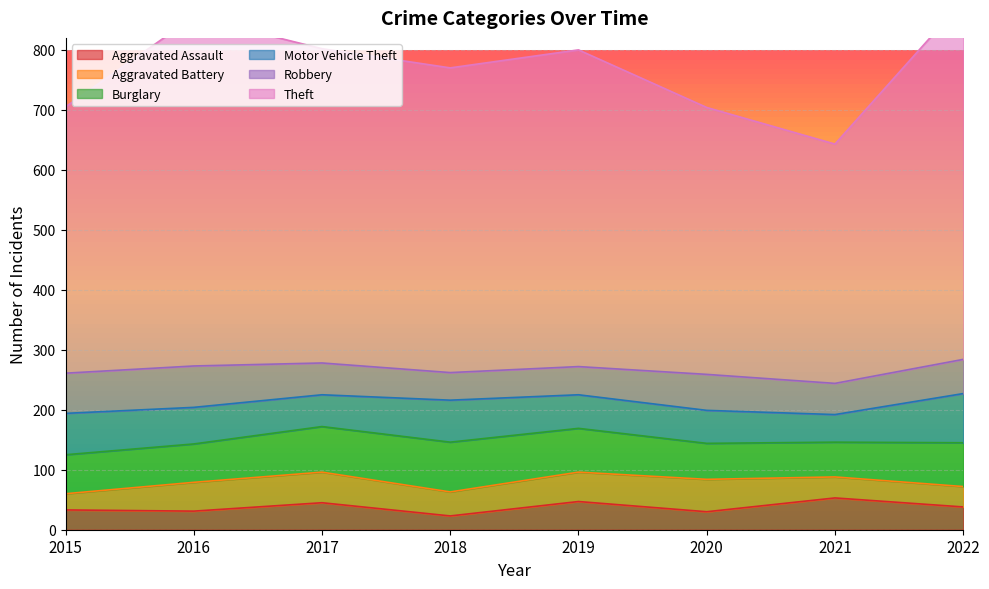

What is the value of the Aggravated Assault point at the 3rd from the left?

45